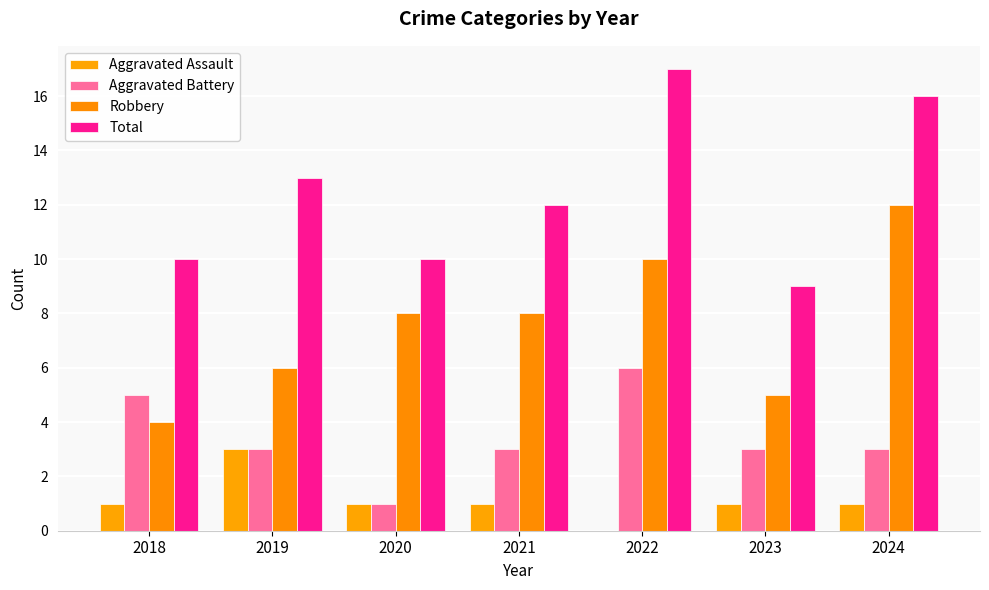

Reading left to right, transcribe all the data shown in this chart.

Aggravated Assault: 2018=1	2019=3	2020=1	2021=1	2022=0	2023=1	2024=1
Aggravated Battery: 2018=5	2019=3	2020=1	2021=3	2022=6	2023=3	2024=3
Robbery: 2018=4	2019=6	2020=8	2021=8	2022=10	2023=5	2024=12
Total: 2018=10	2019=13	2020=10	2021=12	2022=17	2023=9	2024=16